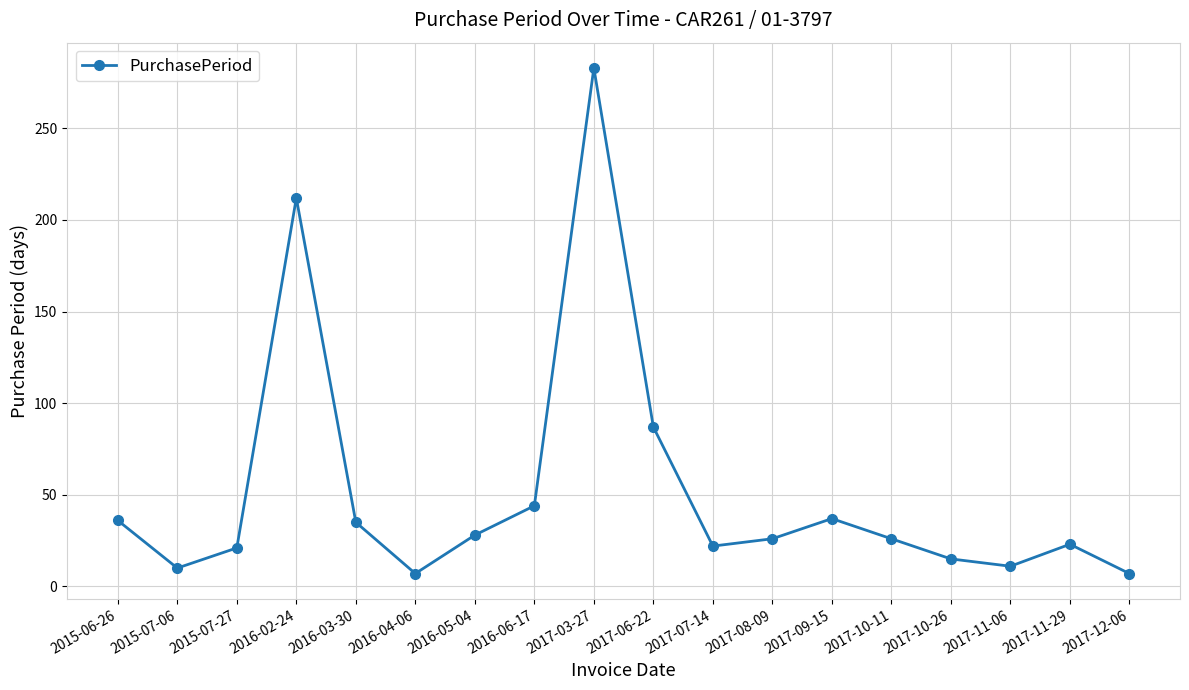

What is the change in value from 2015-07-27 to 2017-12-06?

-14